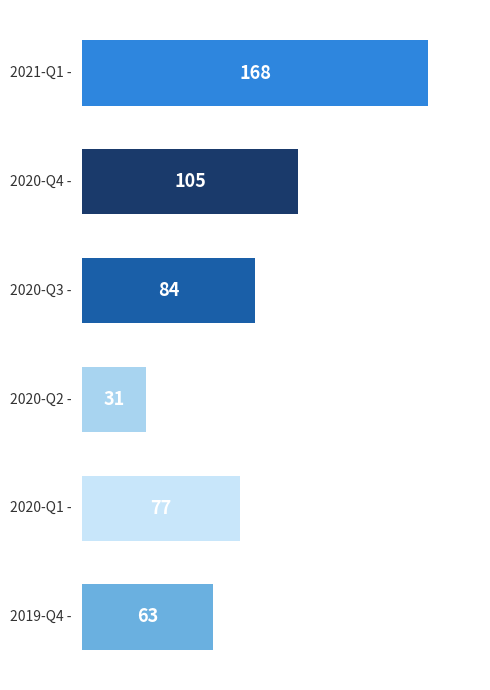

How many bars are there in total?

6